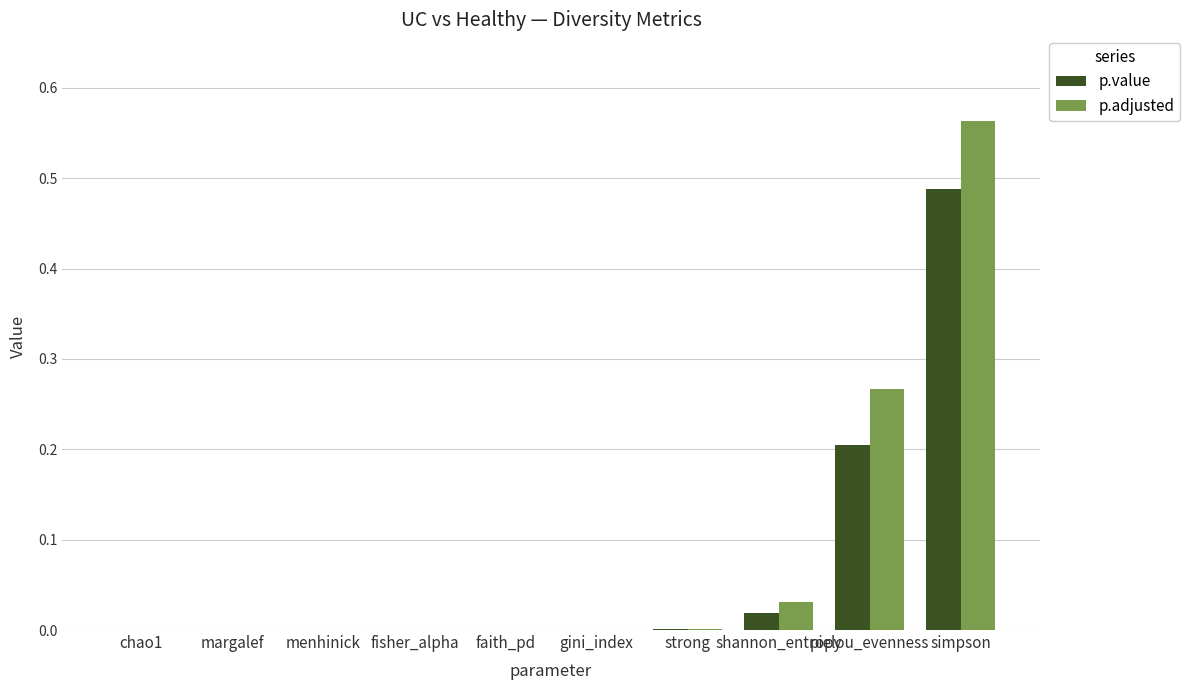

Are the bars horizontal?

No